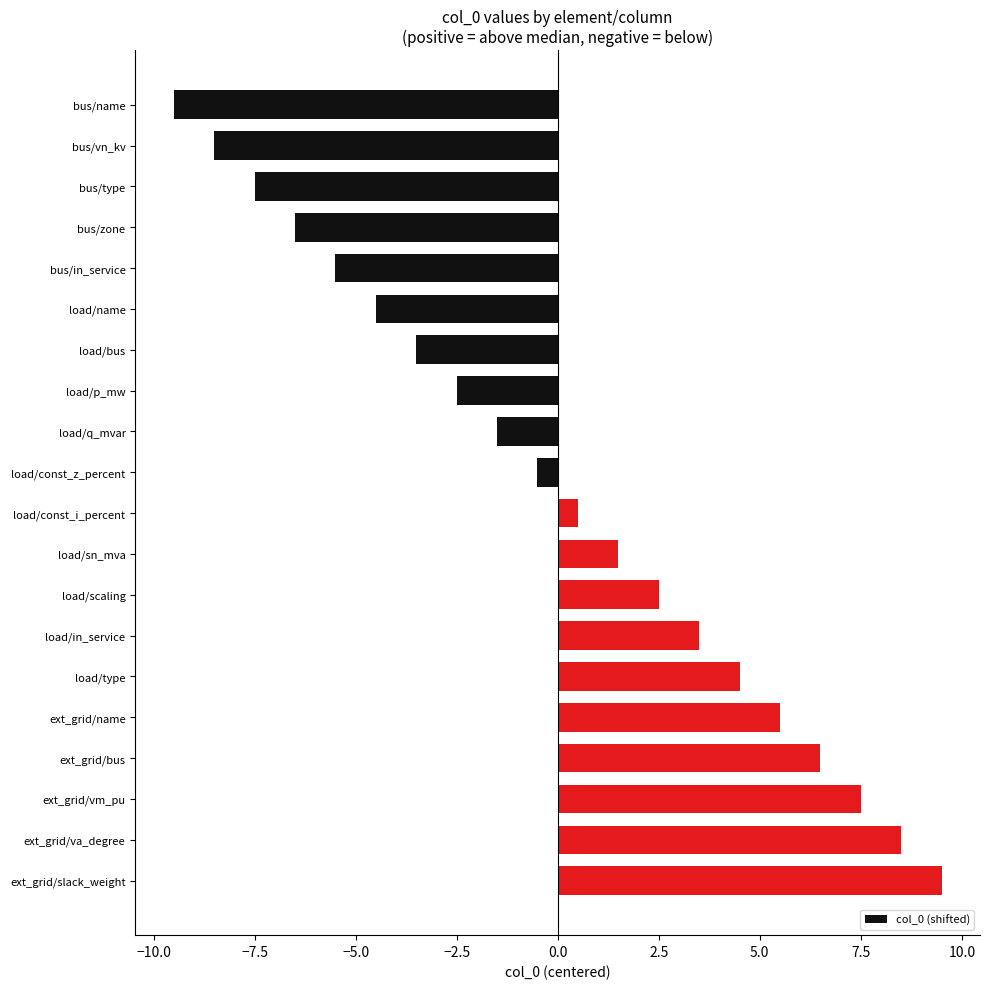

Reading bottom to top, list all the values displayed in this chart.

ext_grid/slack_weight=9.5	ext_grid/va_degree=8.5	ext_grid/vm_pu=7.5	ext_grid/bus=6.5	ext_grid/name=5.5	load/type=4.5	load/in_service=3.5	load/scaling=2.5	load/sn_mva=1.5	load/const_i_percent=0.5	load/const_z_percent=-0.5	load/q_mvar=-1.5	load/p_mw=-2.5	load/bus=-3.5	load/name=-4.5	bus/in_service=-5.5	bus/zone=-6.5	bus/type=-7.5	bus/vn_kv=-8.5	bus/name=-9.5